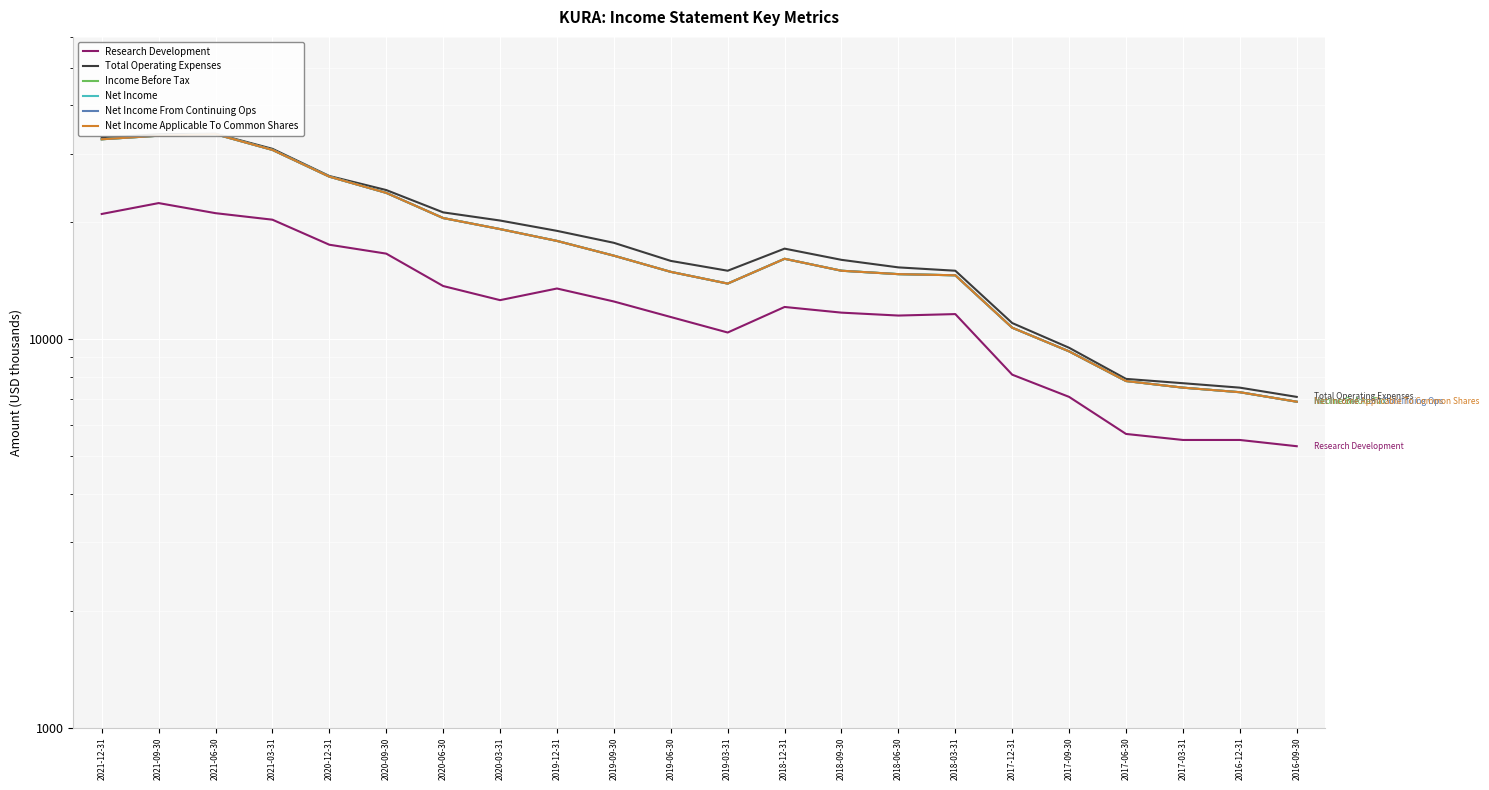

At how many categories does at least one series exceed 27357?

4